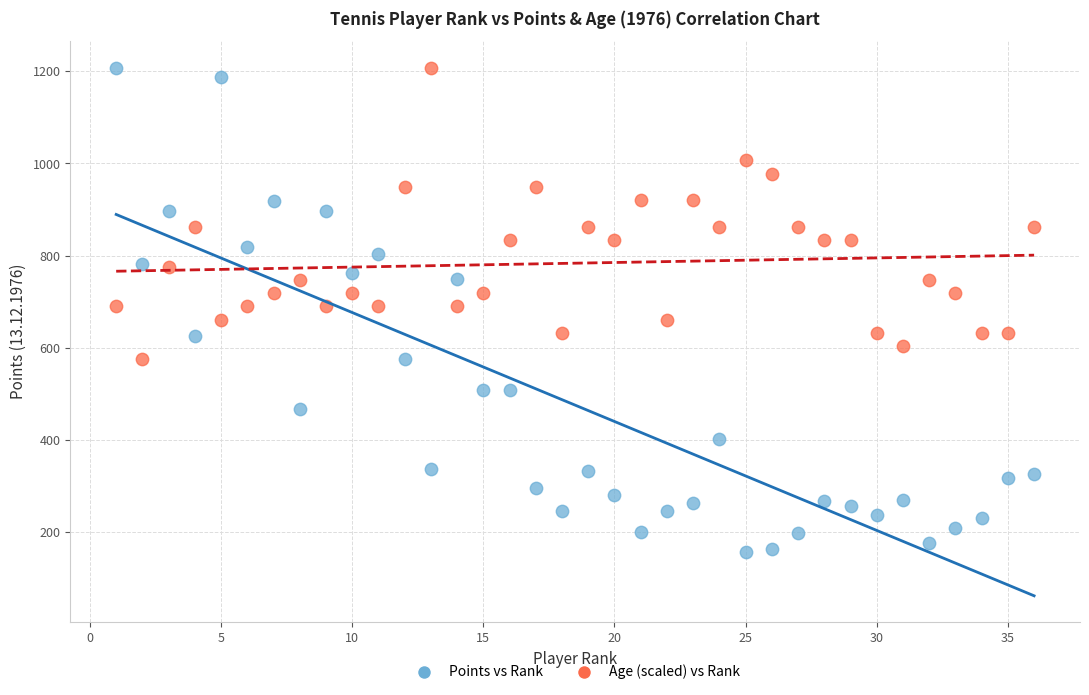

Across all data points, what is the range of Y values (max minus min)?

1050.0